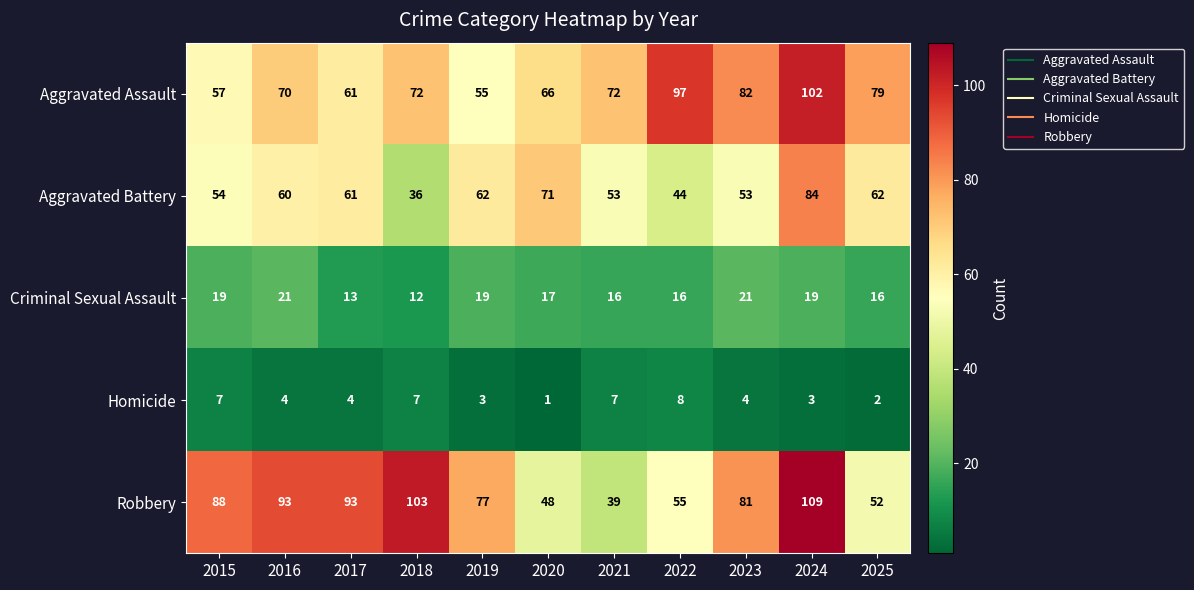

What is the difference between the highest and lowest values at 2017?

89